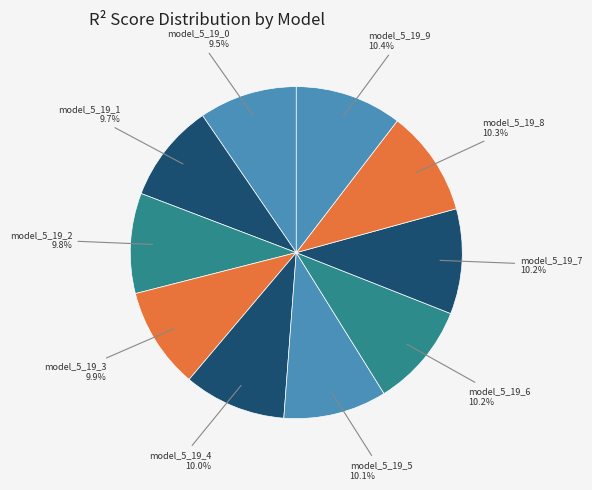

Is there a majority slice in this chart?

No